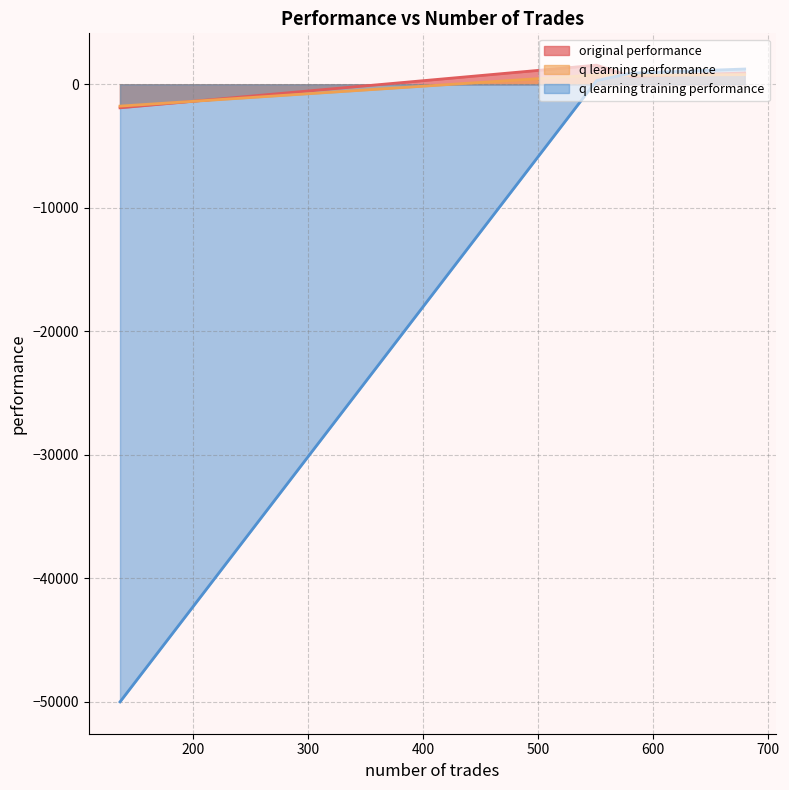

Does the chart have visible grid lines?

Yes